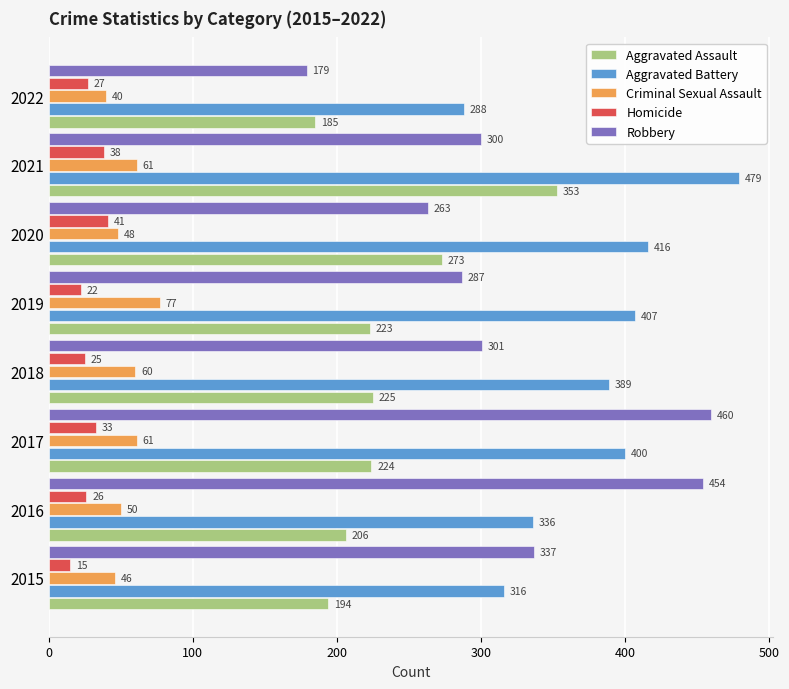

What is the difference between the maximum and minimum values in the Aggravated Battery series?

191